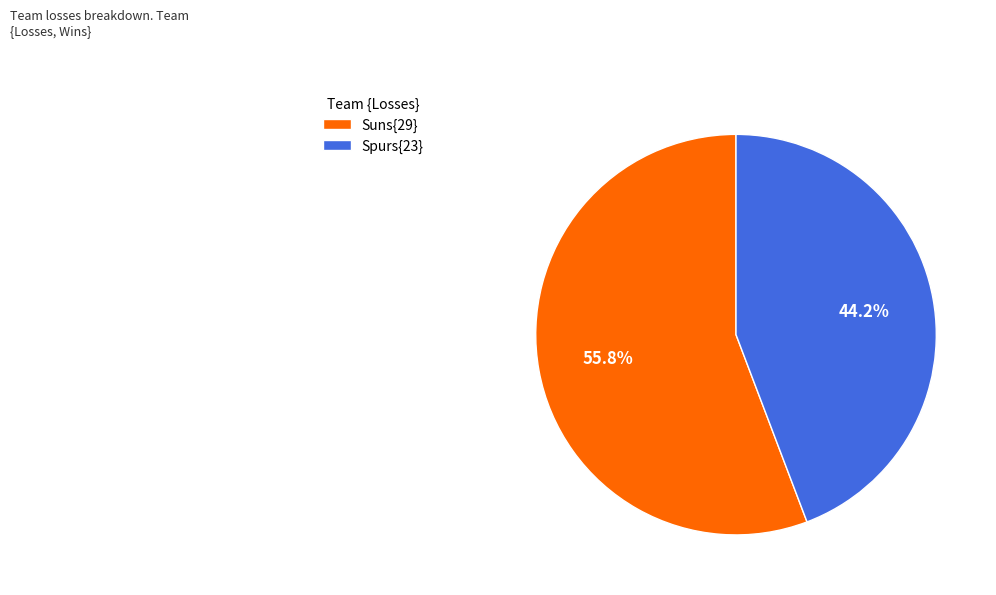

How many slices are in this pie chart?

2